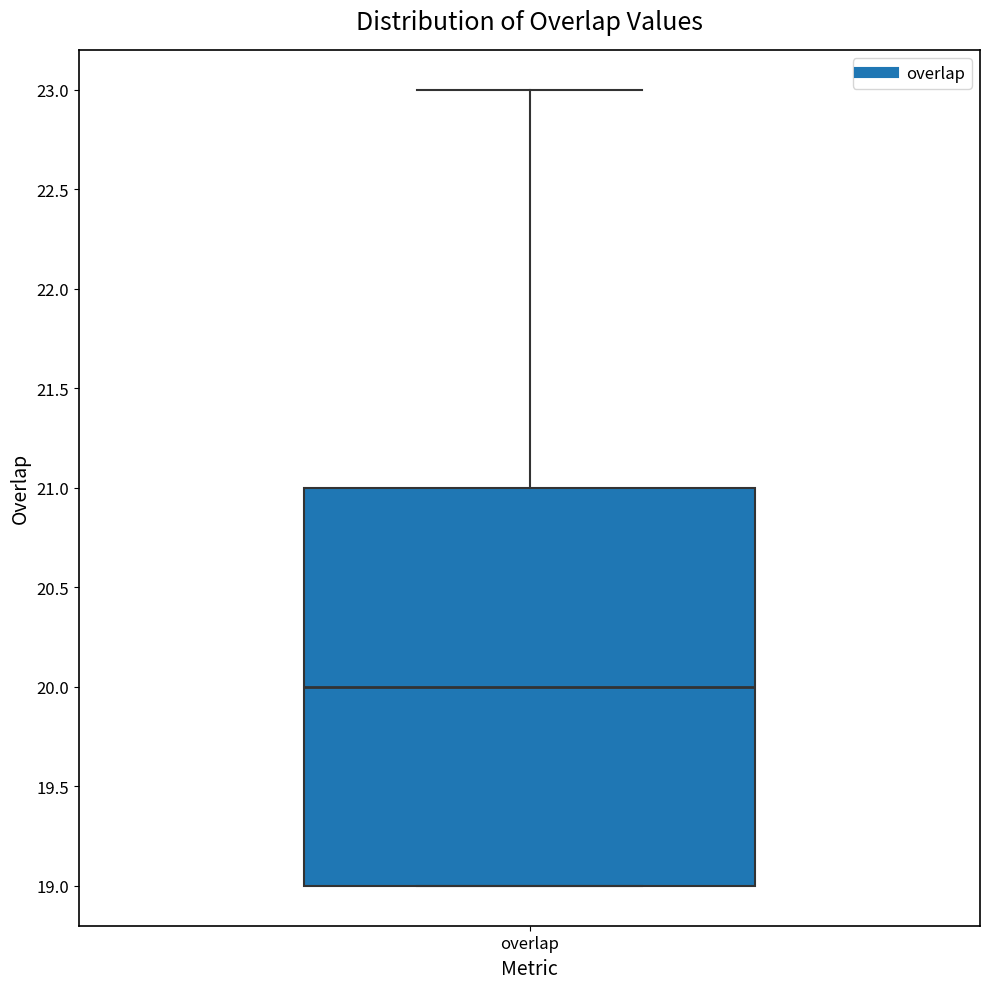

Where does the median line of the box for overlap sit on the y-axis? The values are not printed on the chart, so give them approximately, as read against the axis.

20